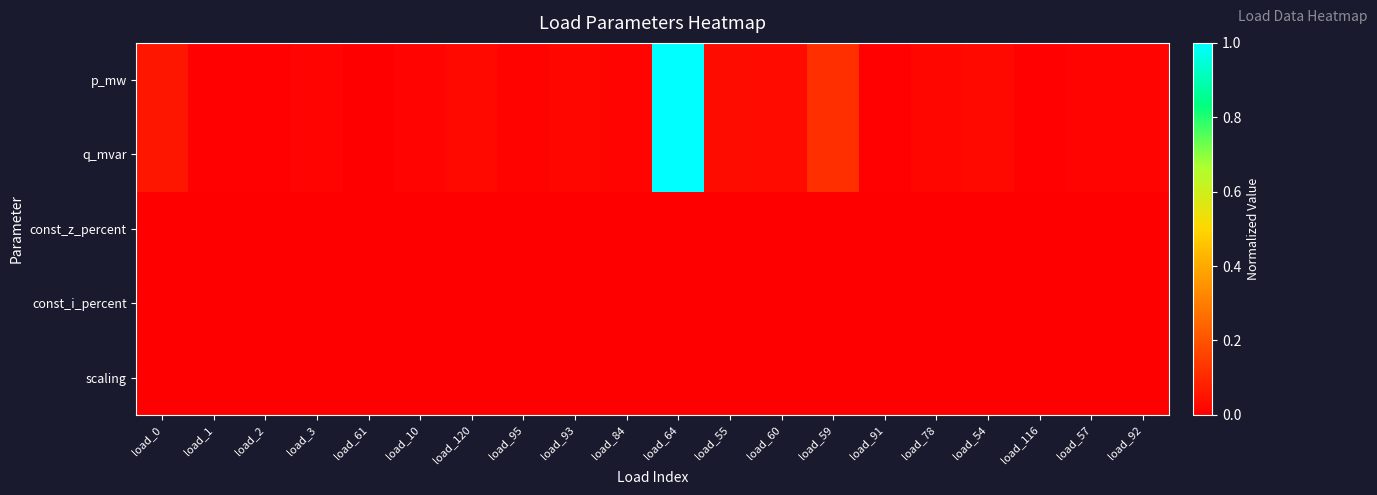

Between load_78 and load_57, which series saw the biggest shift?

q_mvar